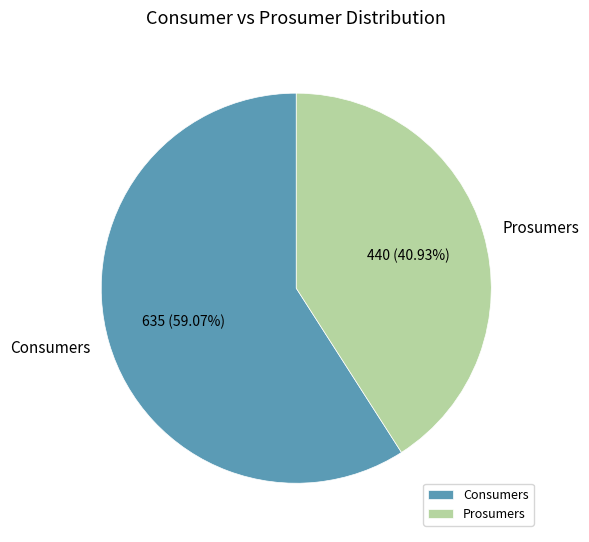

True or false: Consumers accounts for 59% of the total.

True